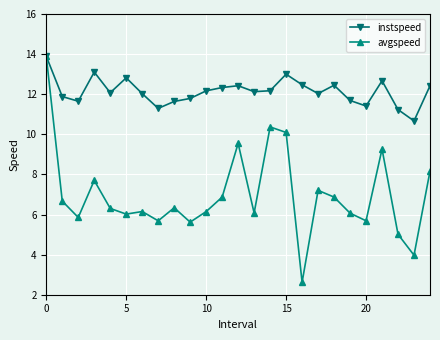

Rank the series by their average value, from highest to lowest.

instspeed, avgspeed